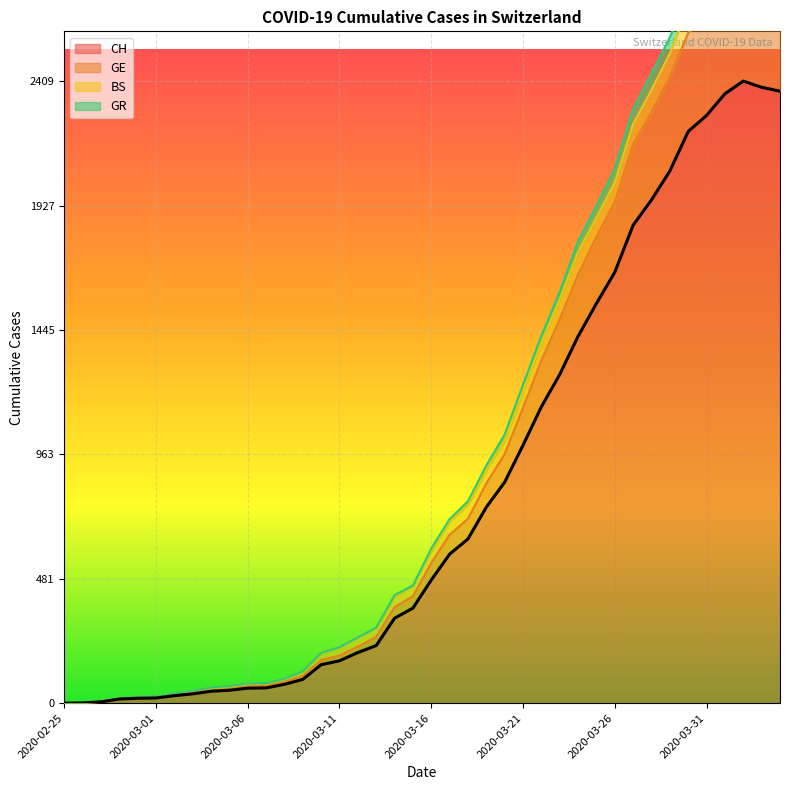

At which label is CH closest to 1204?

2020-03-22